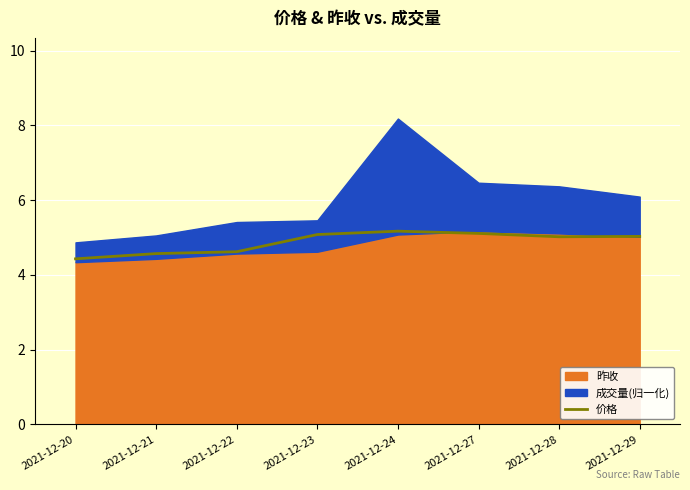

What is the maximum value for 价格?

5.2